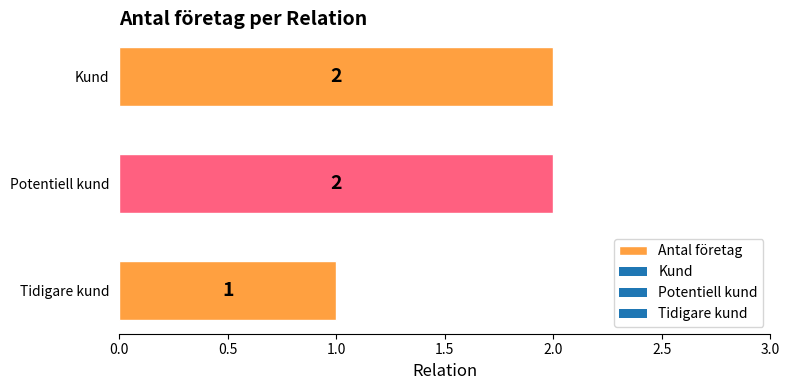

The value at Kund is 2. True or false?

True